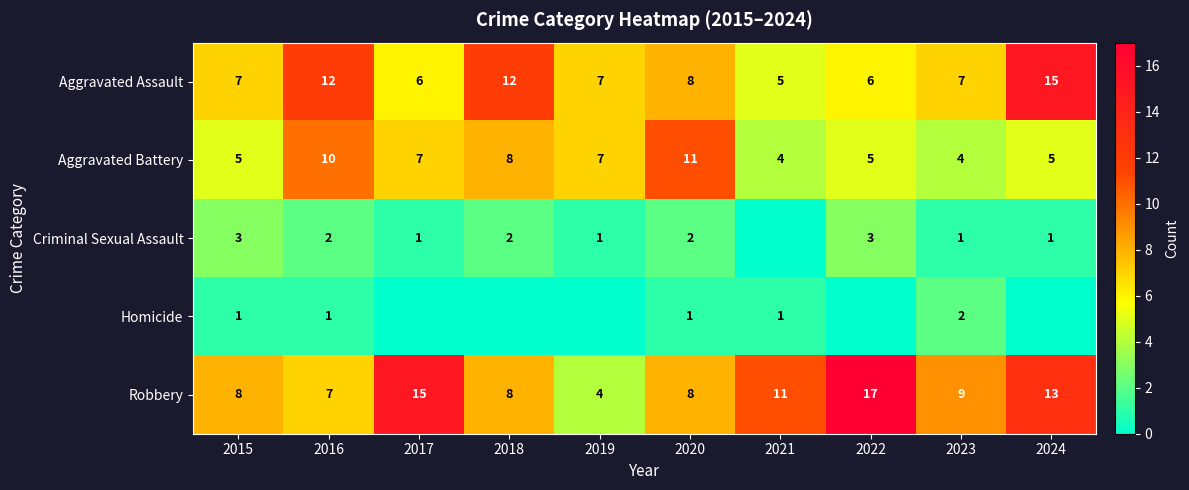

What is the difference between the second highest and second lowest values in the Aggravated Battery series?

6